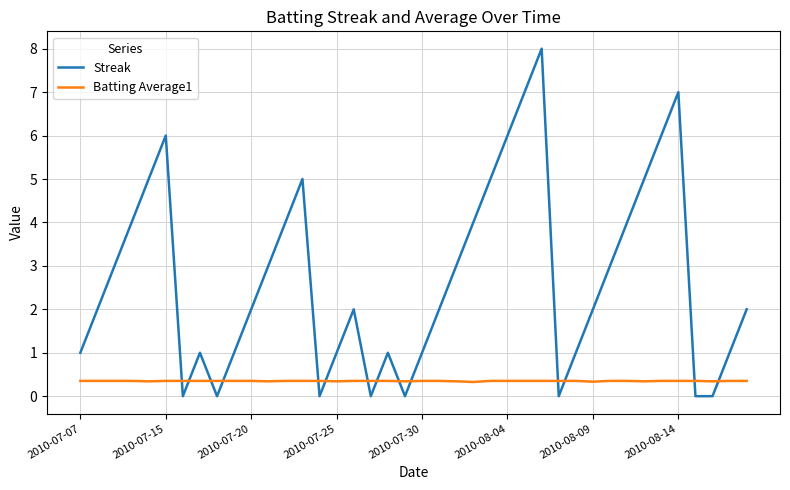

What is the sum of all Streak values?

108.0